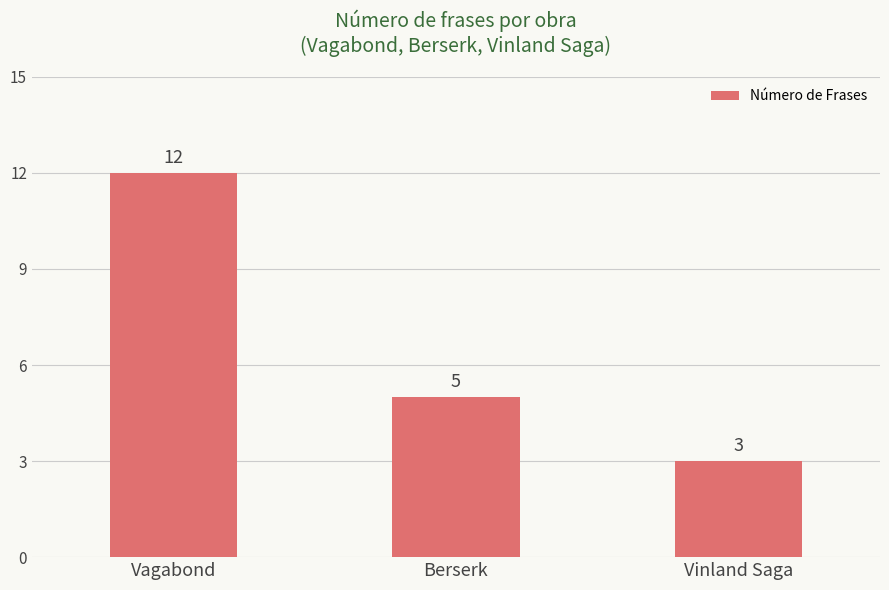

The chart shows a value of 3 at Vinland Saga. True or false?

True